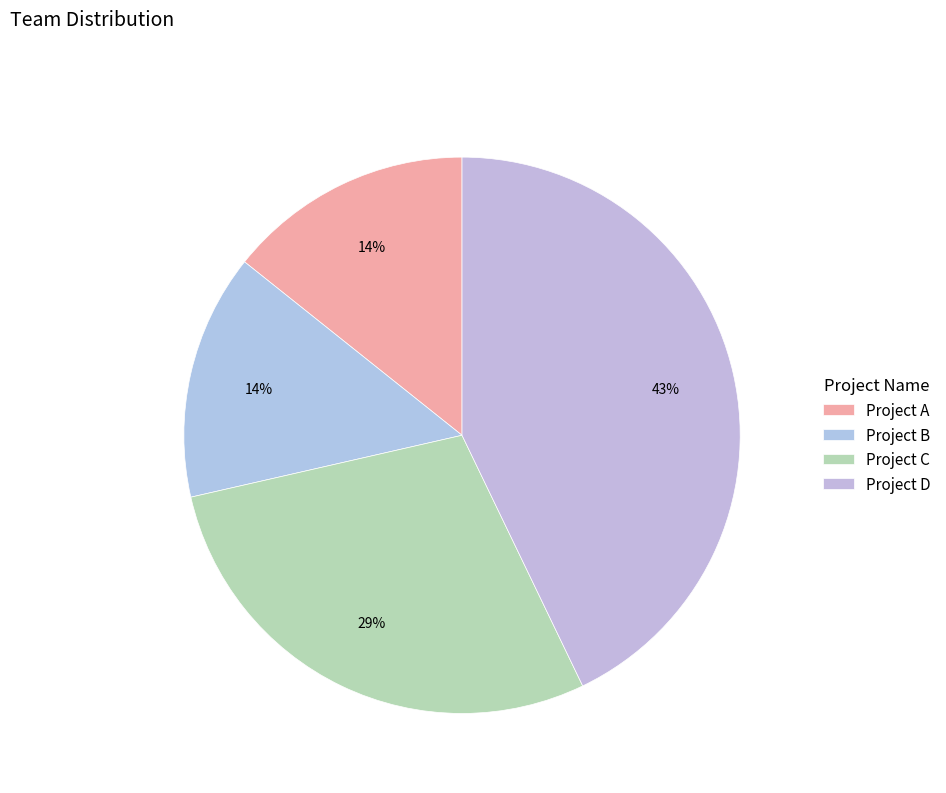

How many slices are in this pie chart?

4